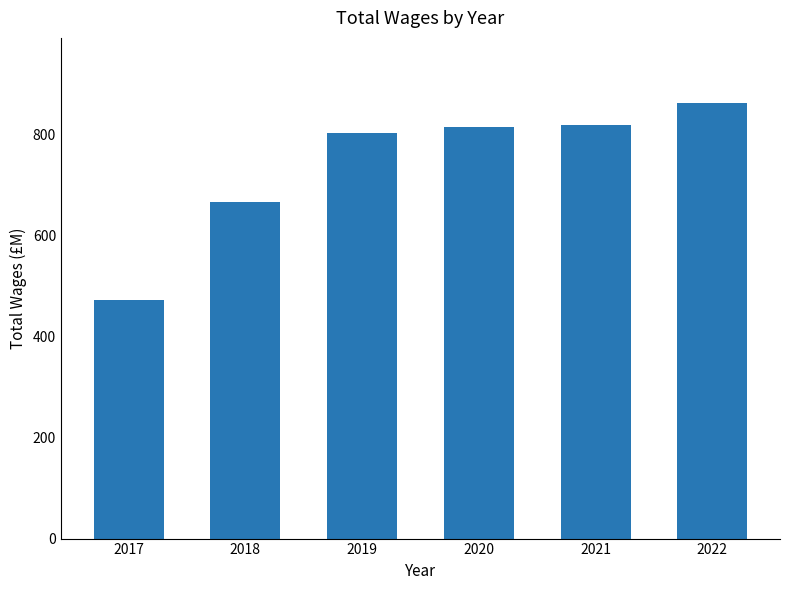

Approximately how many times larger is the value at 2019 compared to 2022?

0.9